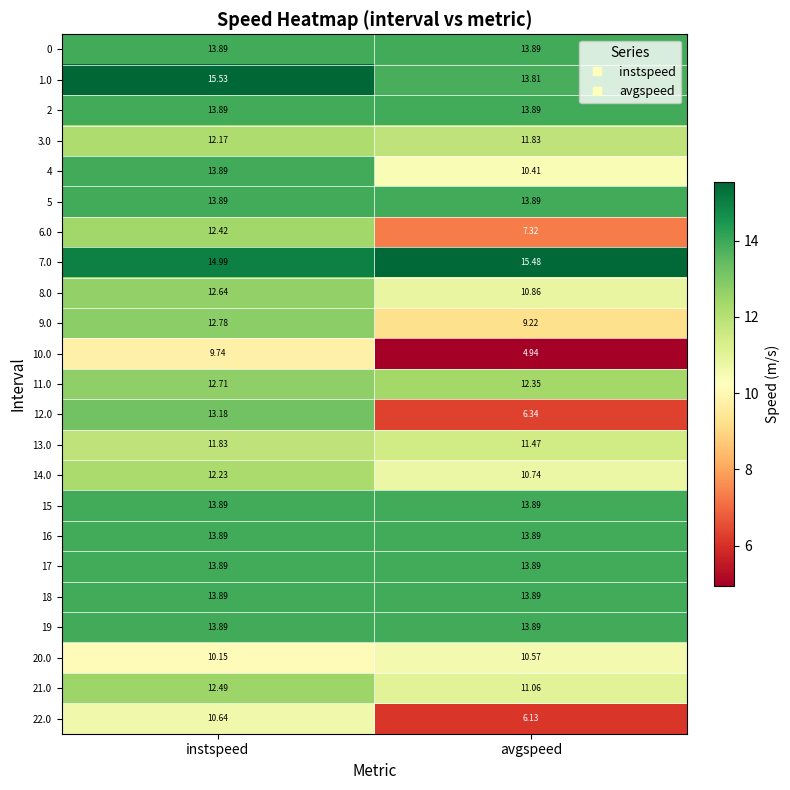

At which category is the sum across all series the highest?

instspeed